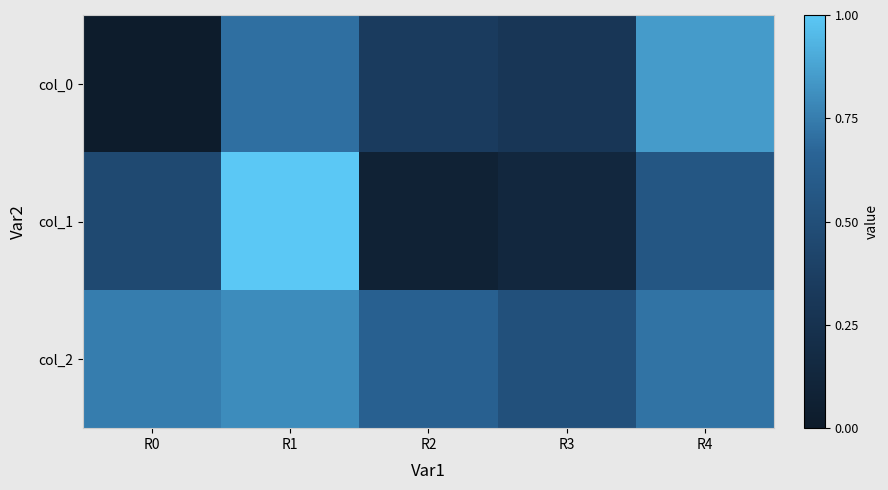

Reading left to right, extract all data points from this chart.

col_0: R0=0.0	R1=0.7	R2=0.3	R3=0.3	R4=0.8
col_1: R0=0.5	R1=1.0	R2=0.1	R3=0.1	R4=0.6
col_2: R0=0.8	R1=0.8	R2=0.6	R3=0.5	R4=0.7